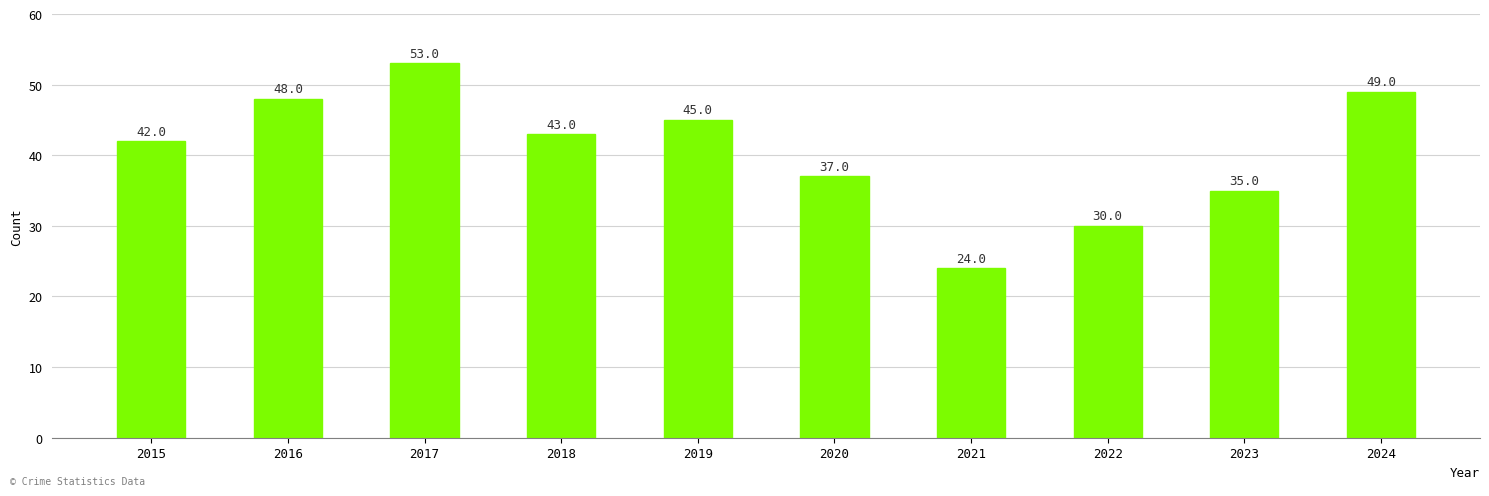

What is the difference between the values at 2020 and 2024?

12